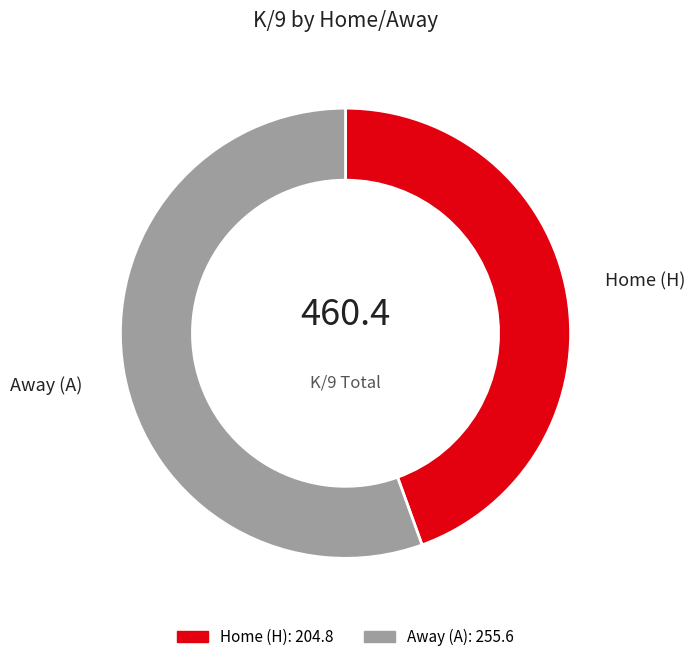

How many slices are in this pie chart?

2